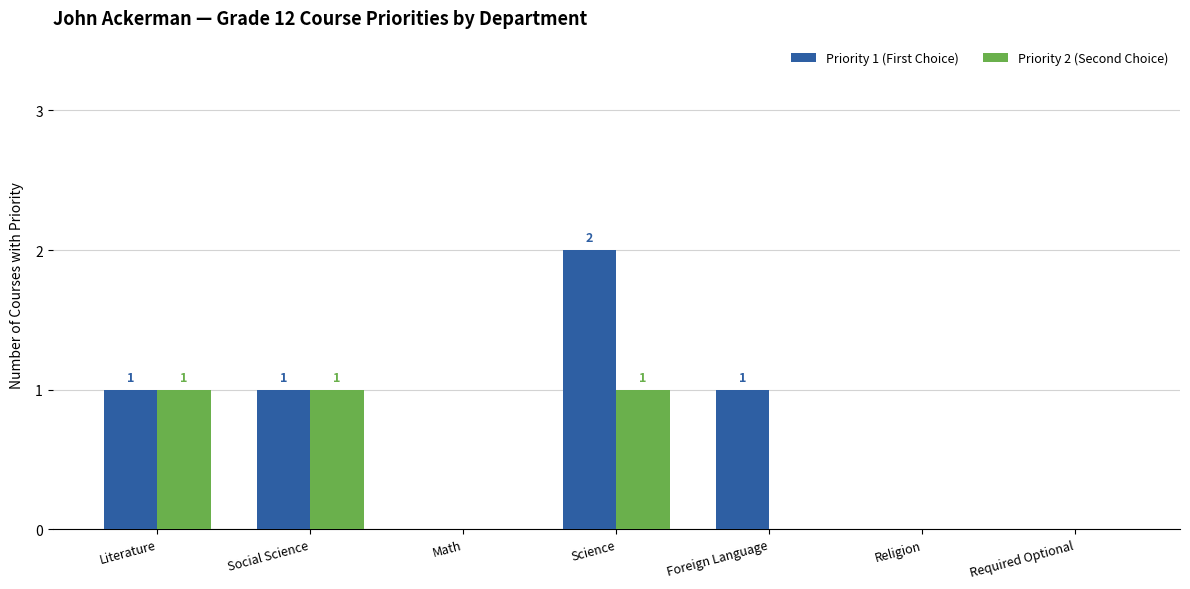

What is the sum of all Priority 1 (First Choice) values?

5